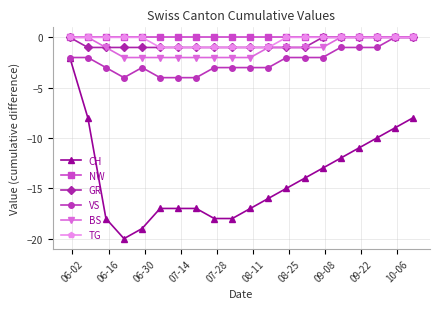

What is the value of the TG point at the 8th from the left?

-1